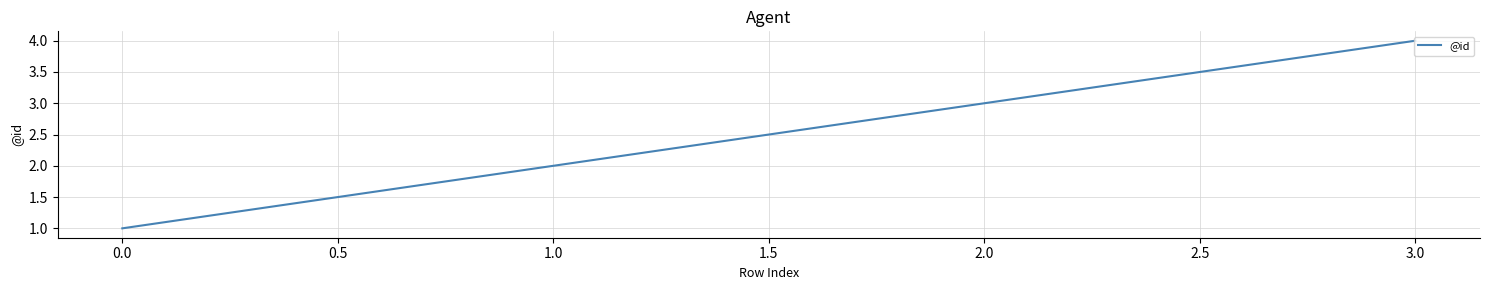

What is the ratio of the value at 2.0 to the value at 1.0?

1.5